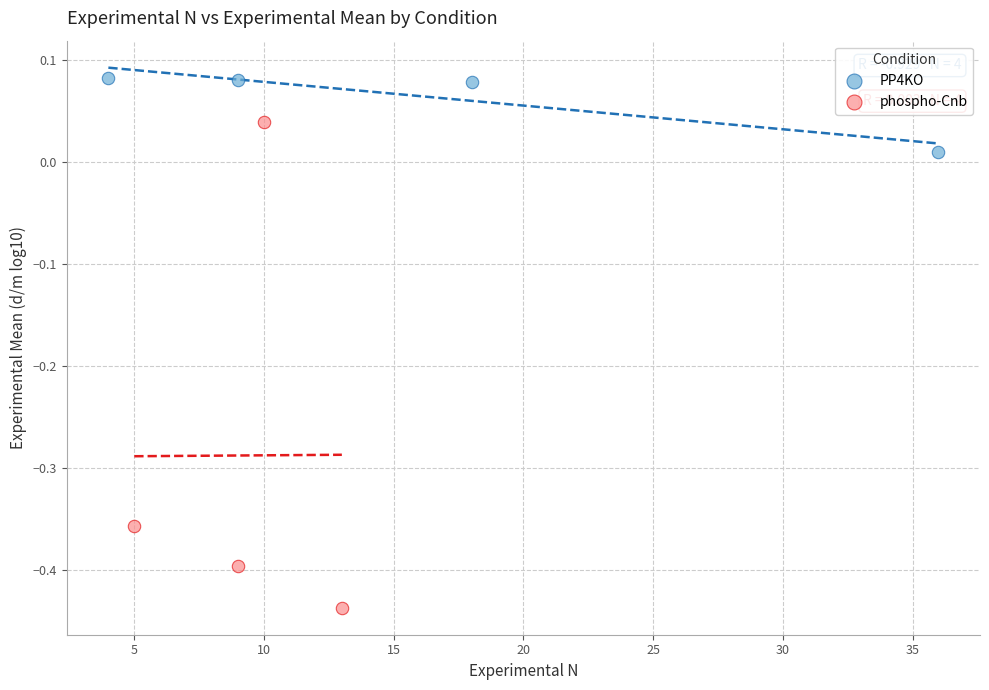

Which series contains the highest Y value?

PP4KO